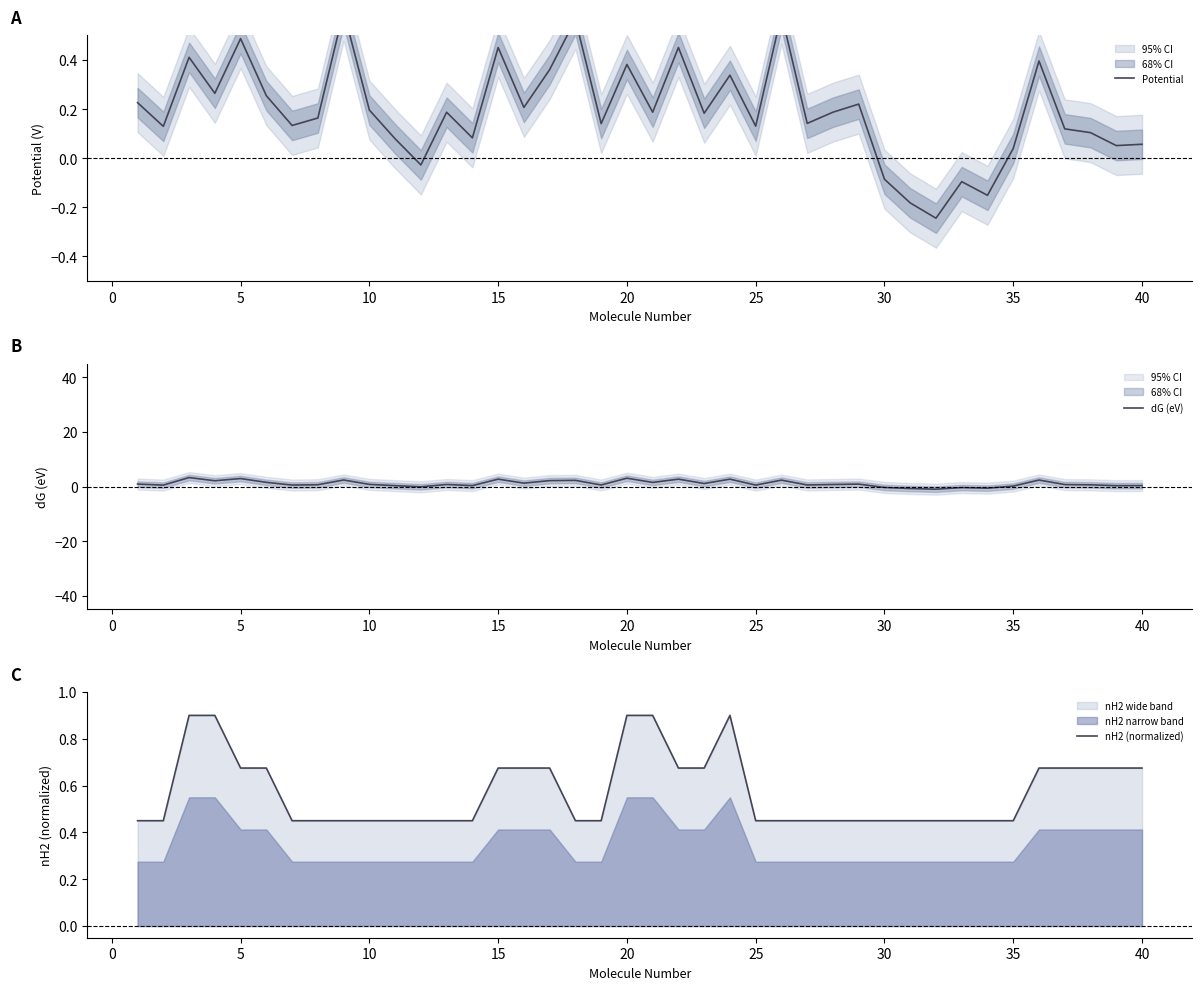

Rank the series at 45 from lowest to highest value.

Potential, dG (eV), nH2 (normalized)